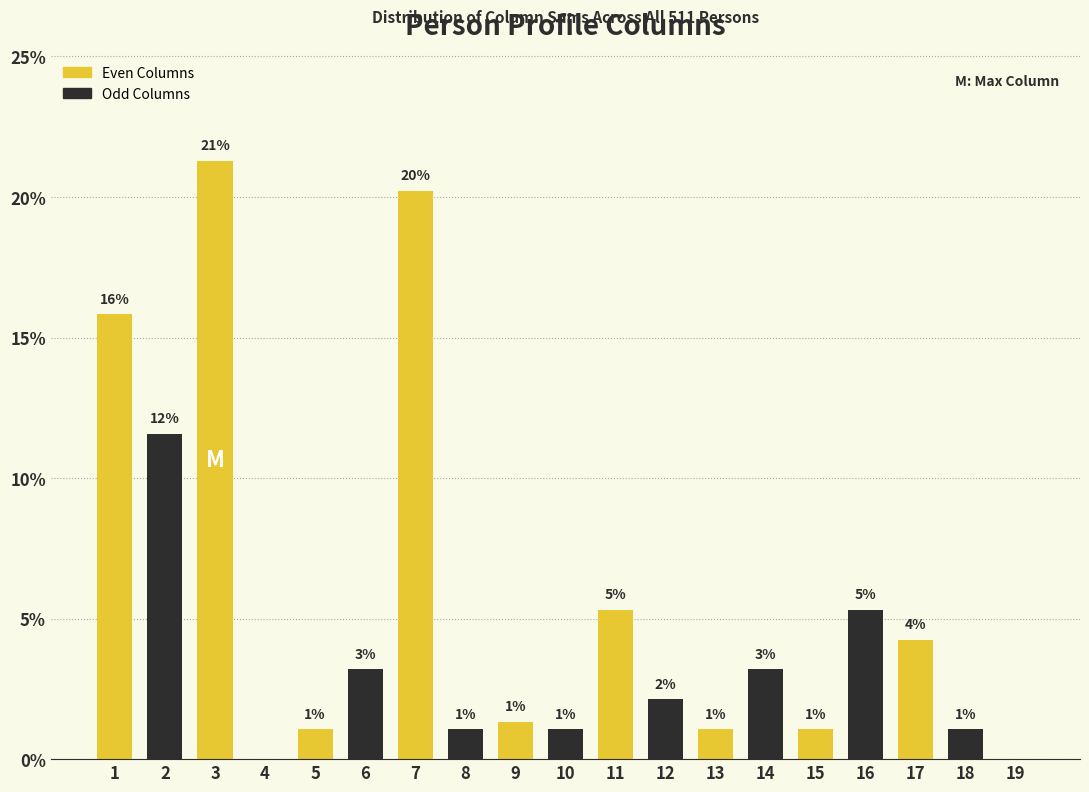

Rank the categories by value from lowest to highest.

4, 19, 5, 8, 10, 13, 15, 18, 9, 12, 6, 14, 17, 11, 16, 2, 1, 7, 3